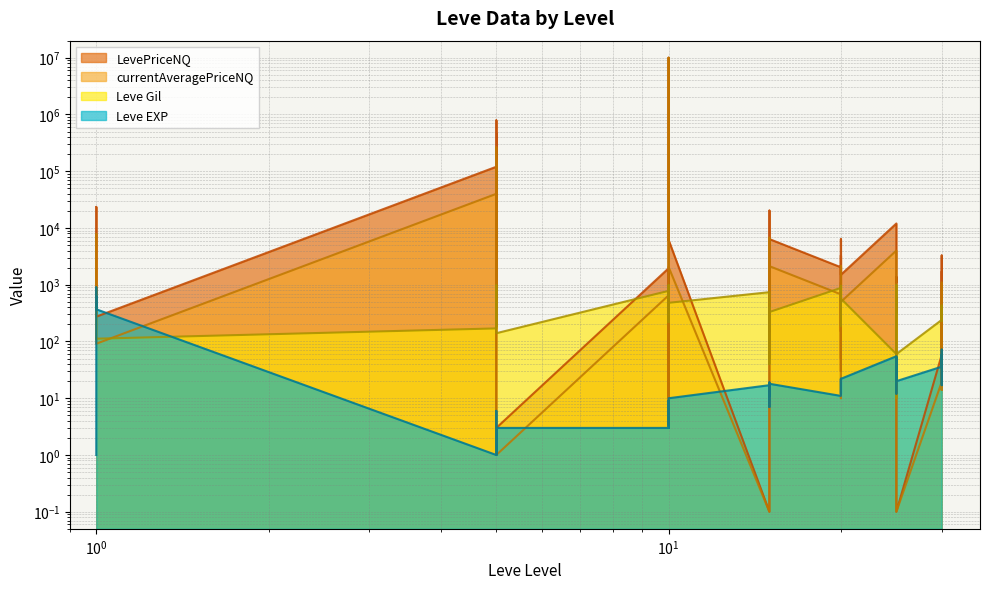

What is the value of the Leve Gil point at the 38th from the left?

240.0